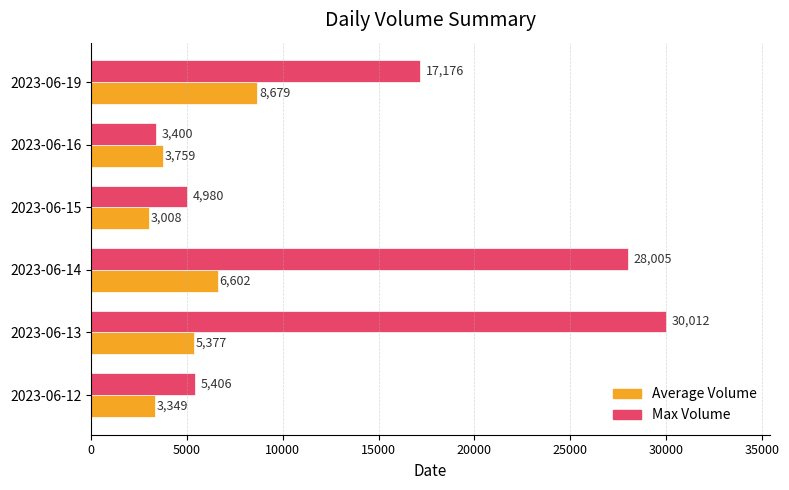

What is the difference between the second highest and minimum values in the Average Volume series?

3594